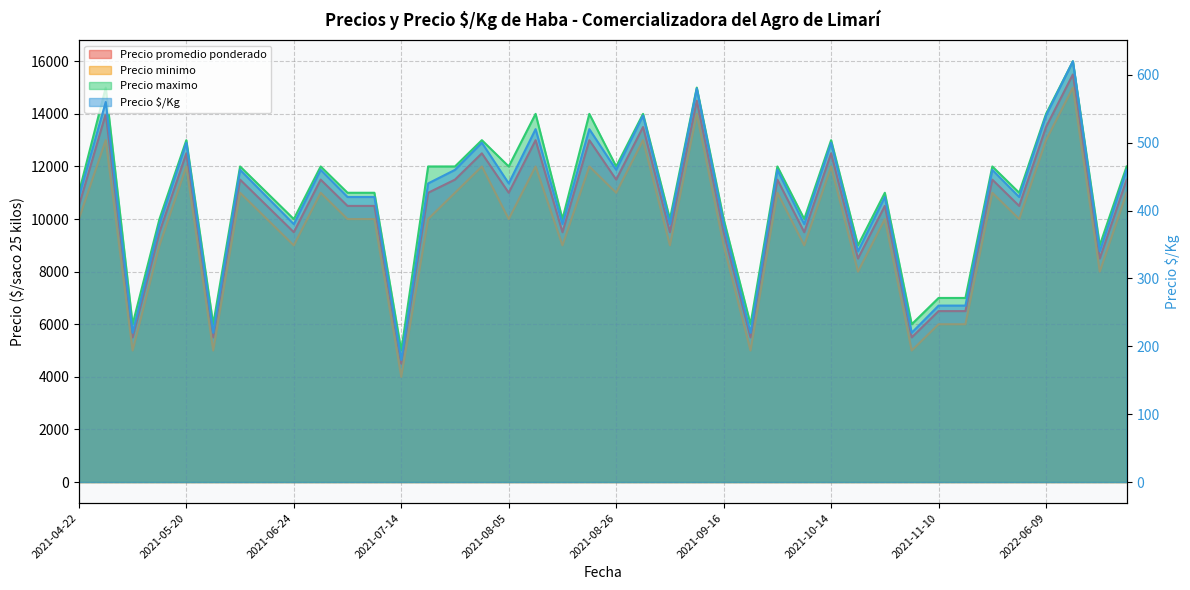

What is the difference between the highest and lowest values at 2021-07-07?

10580